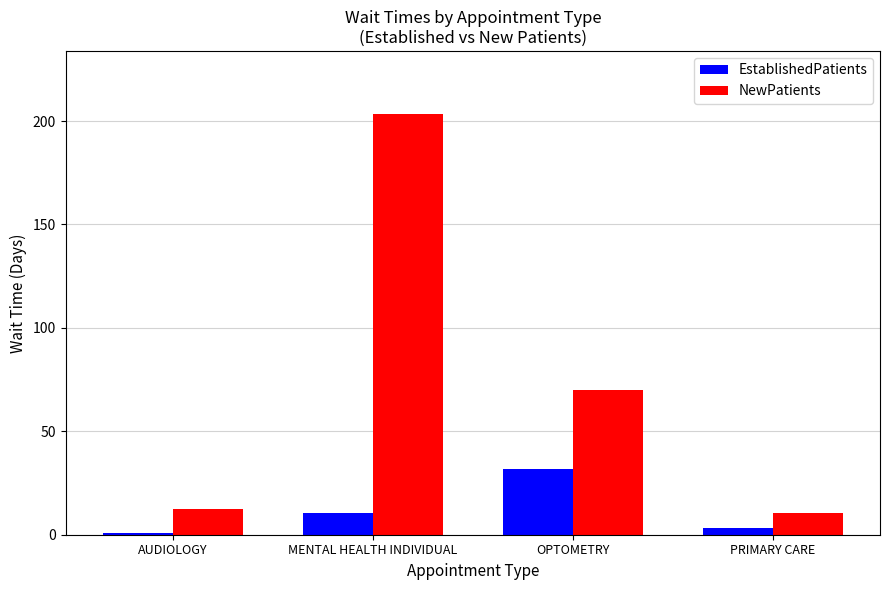

Are the bars grouped side by side (vs. stacked)?

Yes